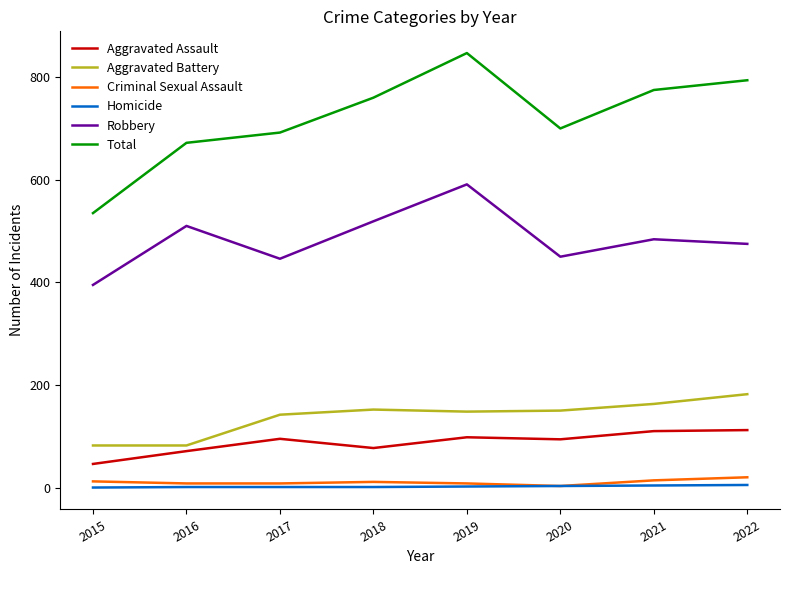

True or false: Aggravated Battery has a value of 202 at 2020.

False